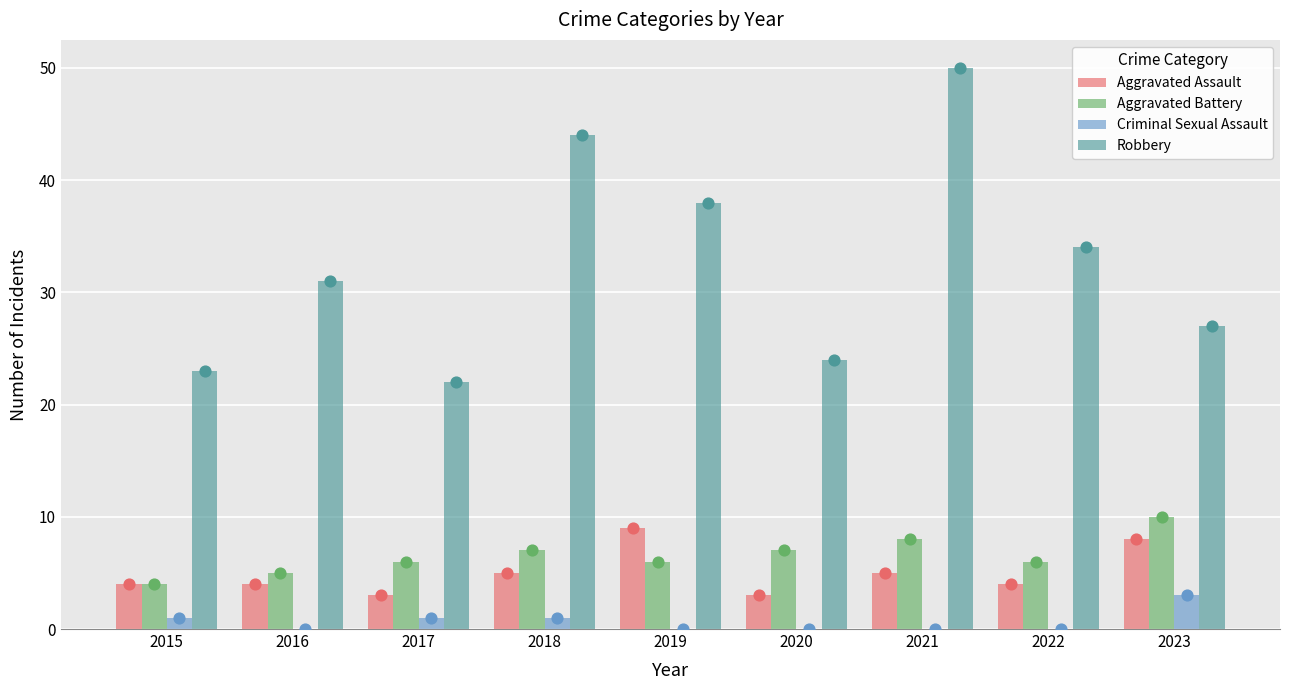

Which series reaches the maximum Y coordinate?

Robbery